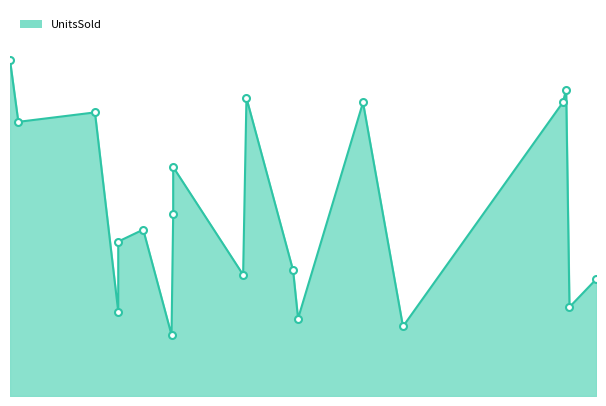

What is the change in value from 2011-01-07 to 2011-05-27?

-432